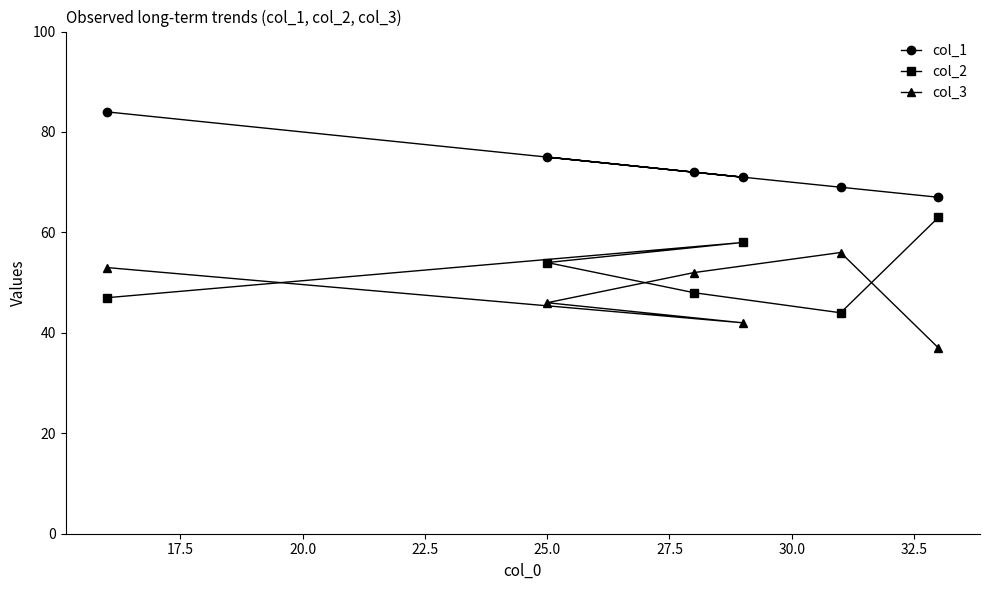

What is the lowest value of the col_1 series?

67